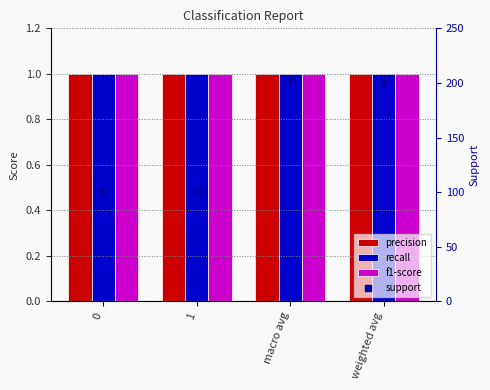

Which series has the largest Y range (max minus min)?

support